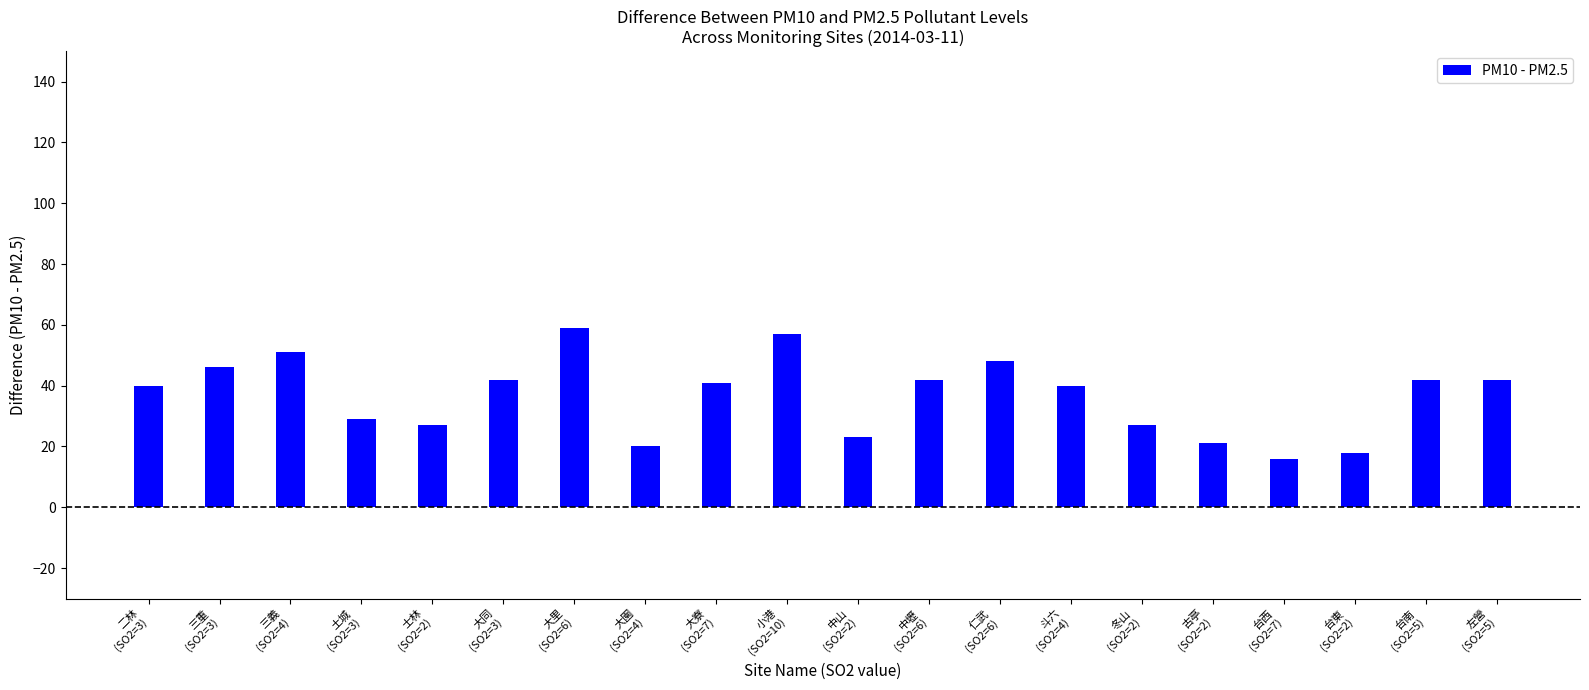

Is it true that the value at 古亭
(SO2=2) is 36?

False